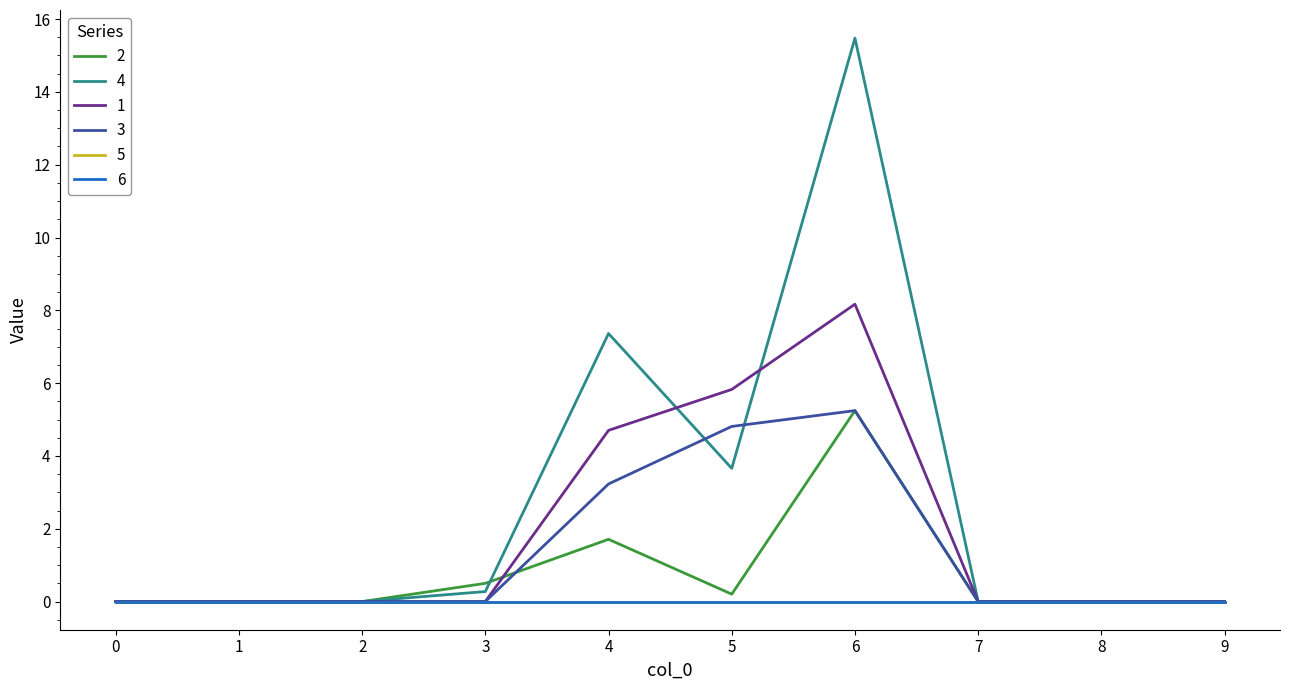

What is the sum of the 3 values at 3 and 4?

3.2